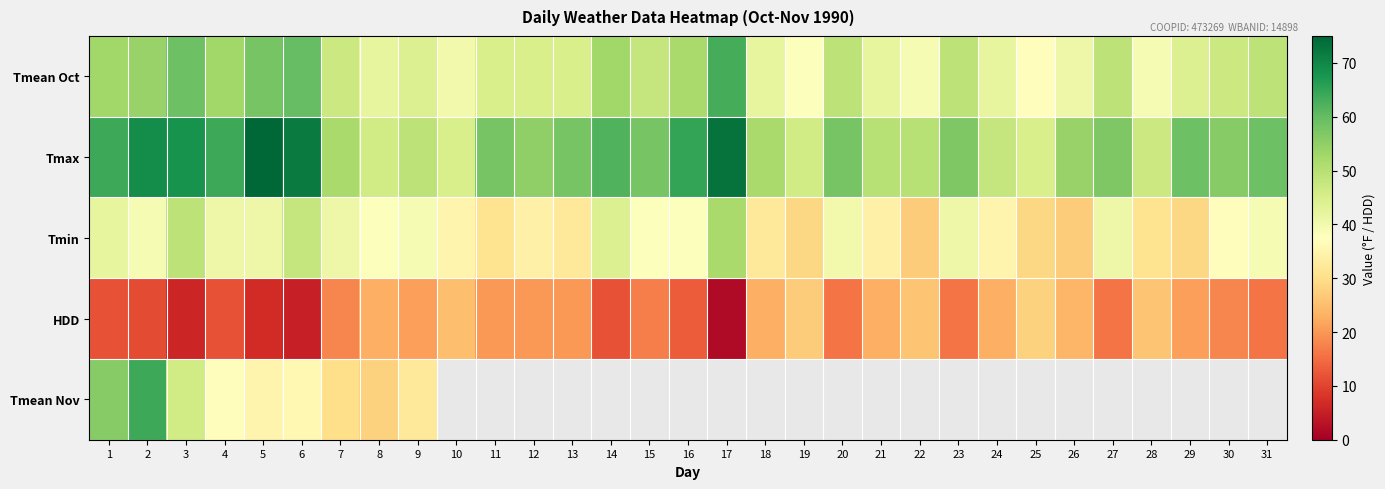

What is the difference between the highest and lowest values at 2?

58.0